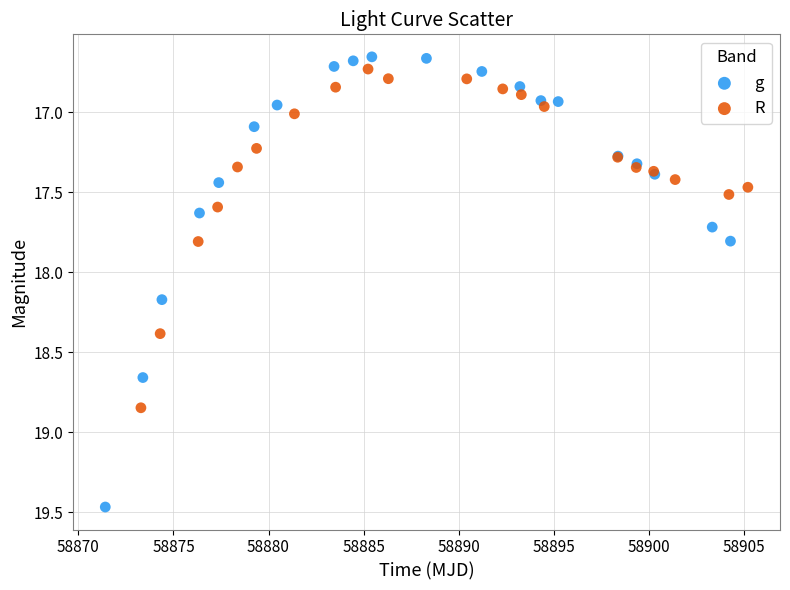

Which series has the widest spread of Y values?

g